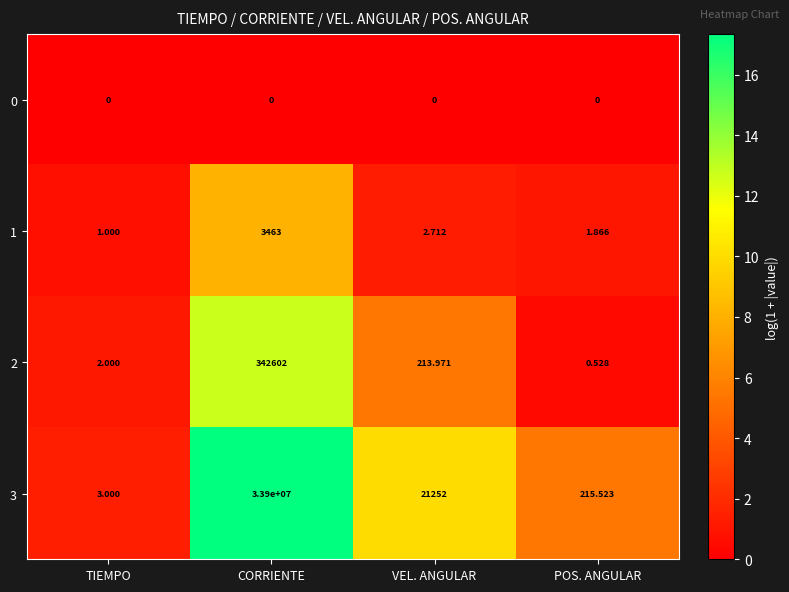

Rank the categories by 2 value from lowest to highest.

POS. ANGULAR, TIEMPO, VEL. ANGULAR, CORRIENTE